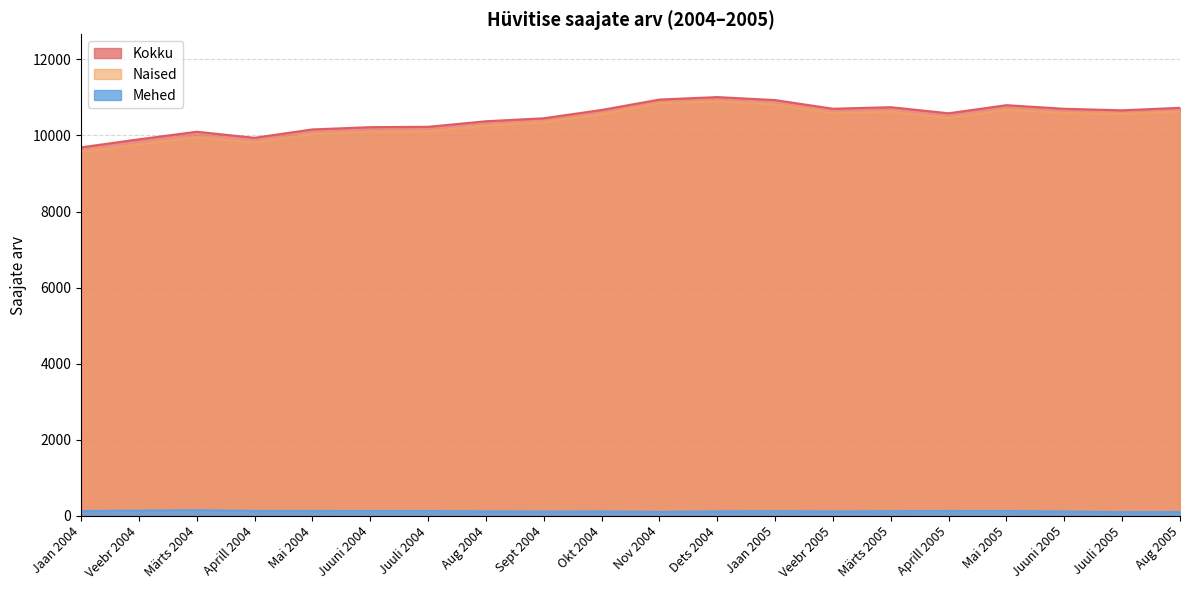

What is the lowest value of the Mehed series?

95